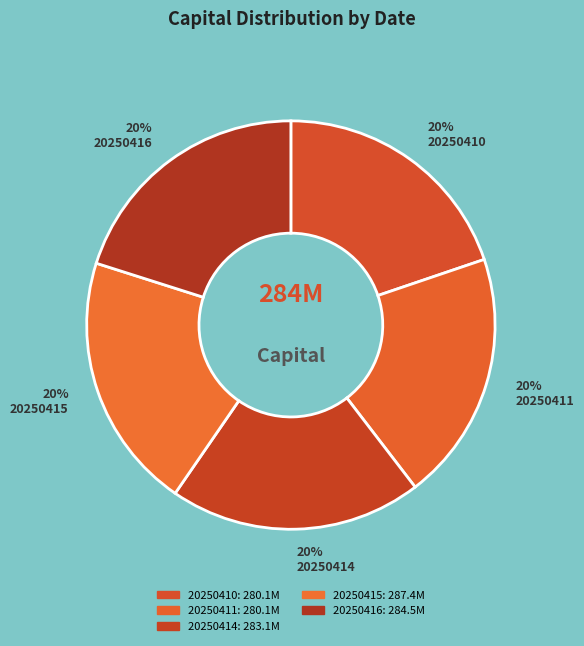

How many slices are in this pie chart?

5